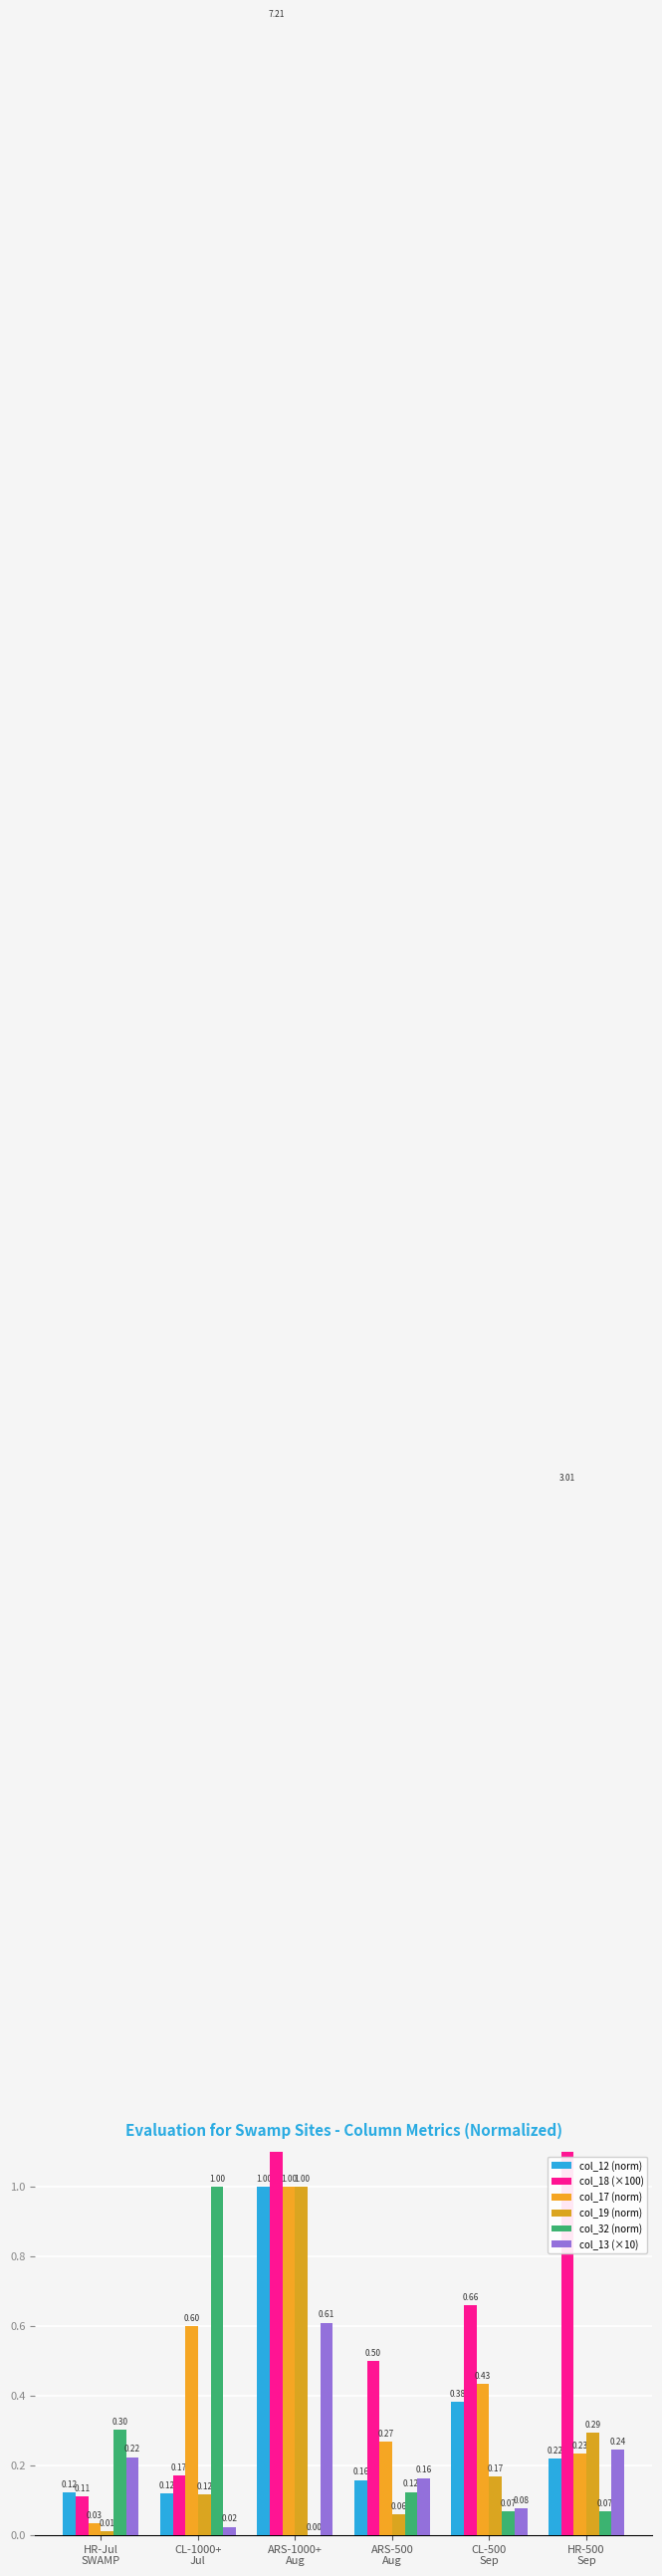

Which label corresponds to the largest value in the chart?

ARS-1000+
Aug